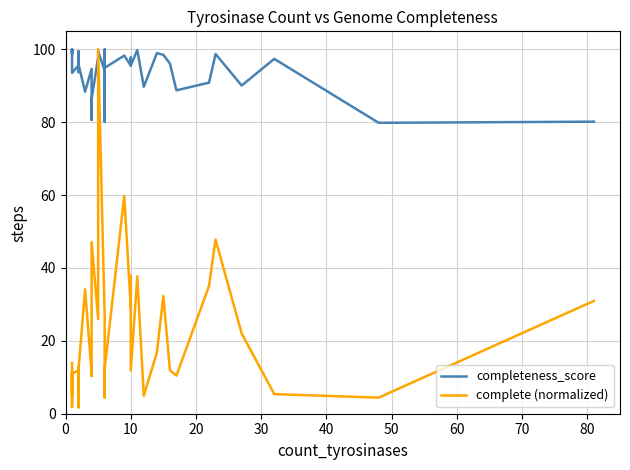

Is the value of complete (normalized) at 33 greater than the value of completeness_score at 22?

No